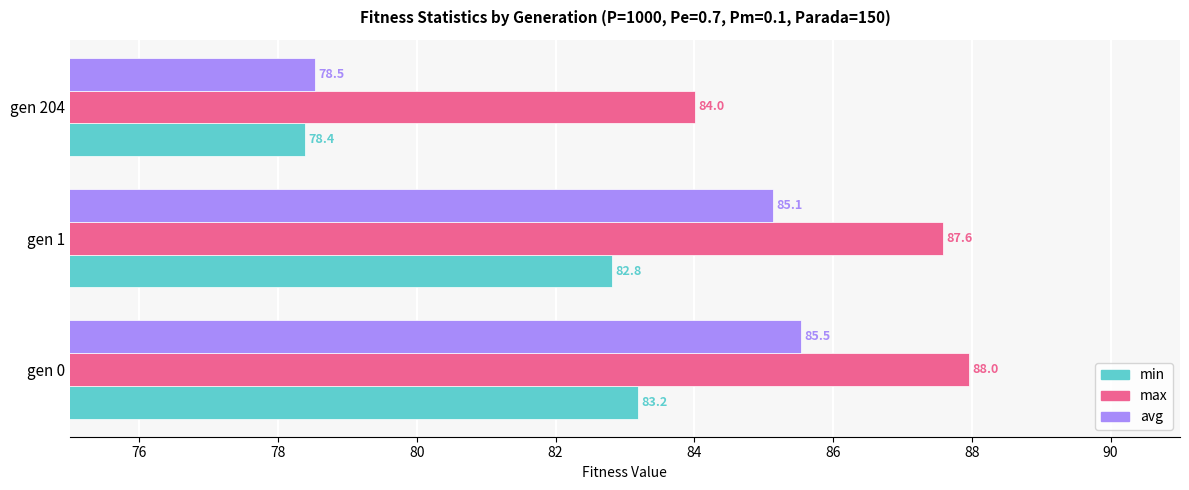

At which label does max reach its peak?

gen 0